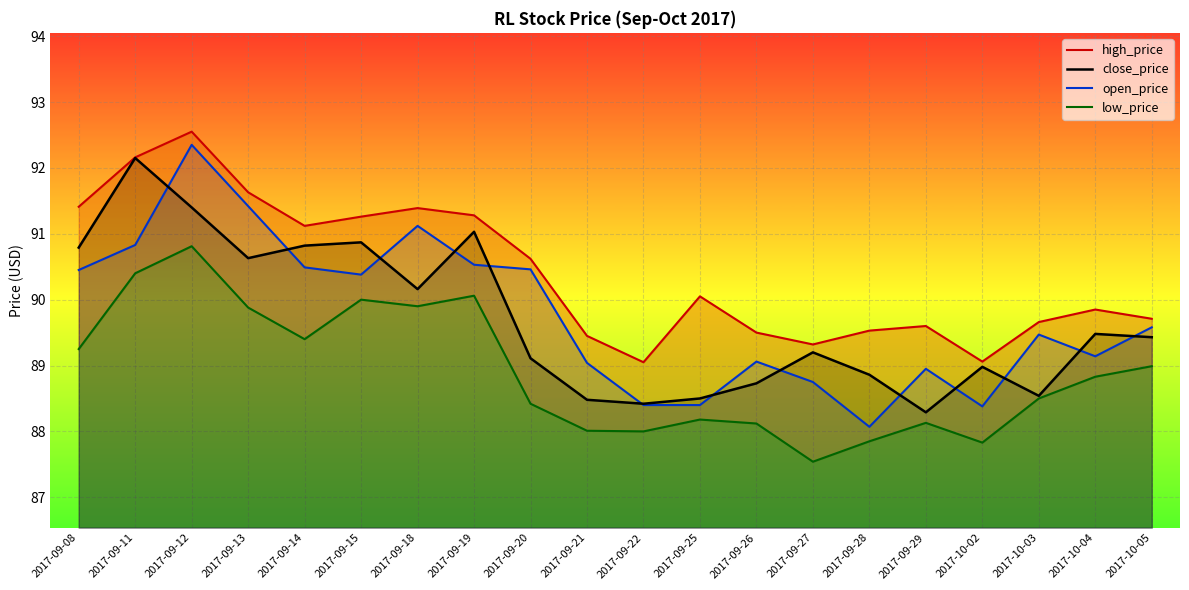

True or false: high_price has a value of 121.0 at 2017-10-04.

False